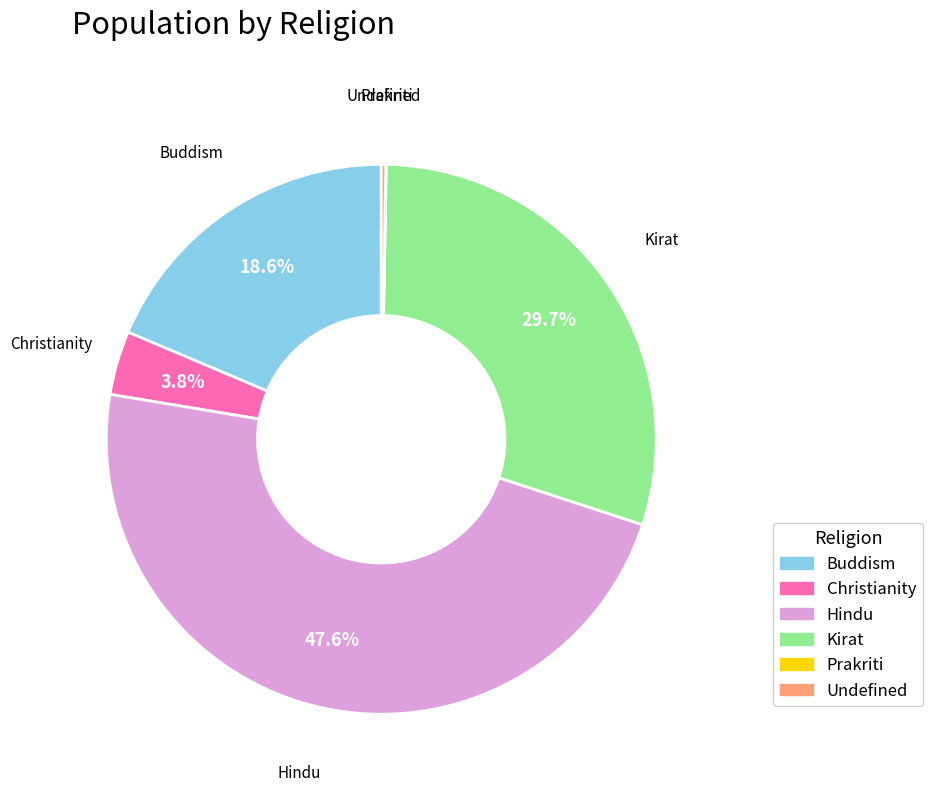

What is the ratio of the value at Kirat to the value at Buddism?

1.6